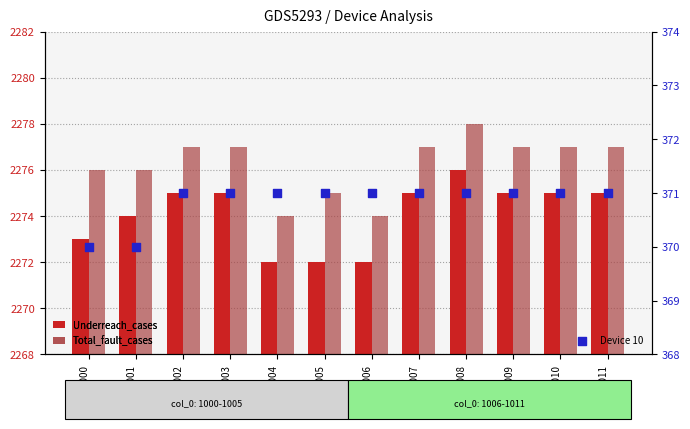

Is the value of Device 10 at col_1001 greater than the value of Total_fault_cases at col_1005?

No